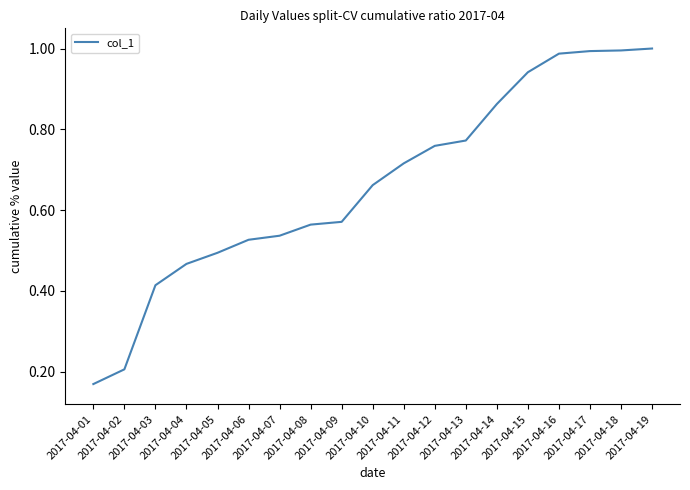

What is the greatest value displayed?

1.0